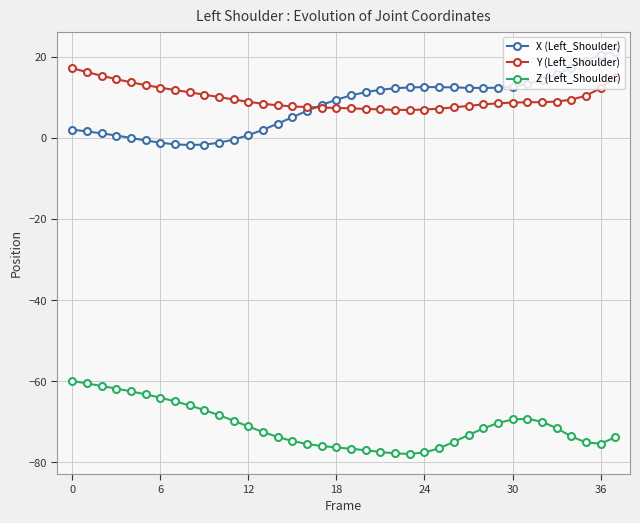

What is the value of the Y (Left_Shoulder) point at the 38th from the left?

15.1